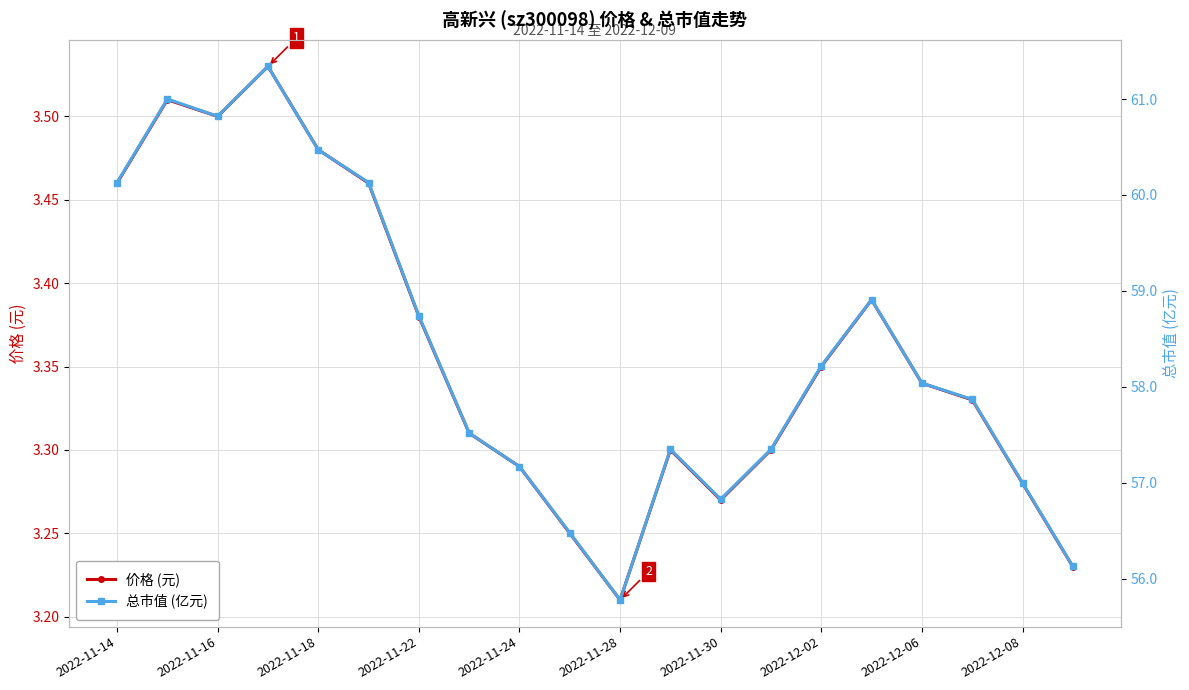

How many lines are shown in the chart?

2